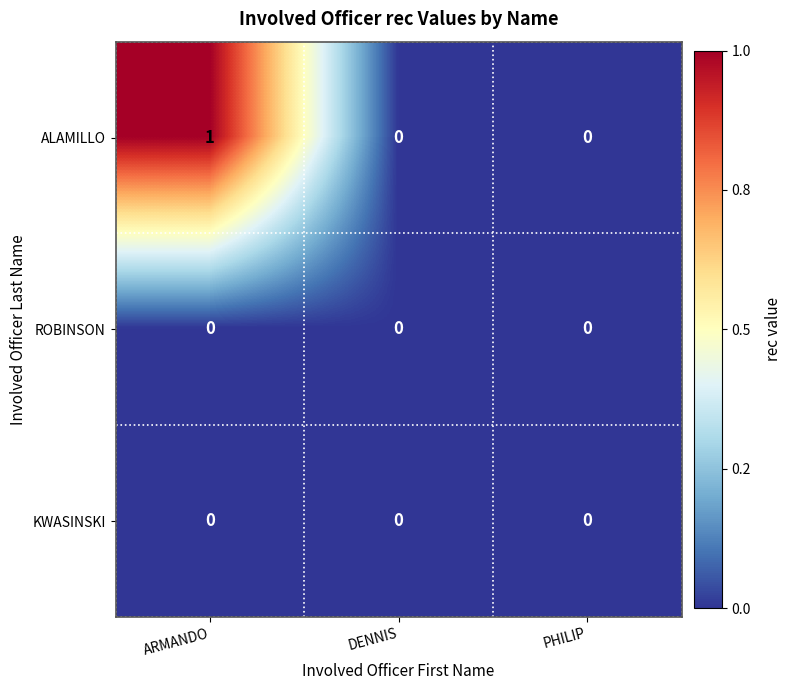

Reading left to right, transcribe all the data shown in this chart.

ALAMILLO: 1	0	0
ROBINSON: 0	0	0
KWASINSKI: 0	0	0